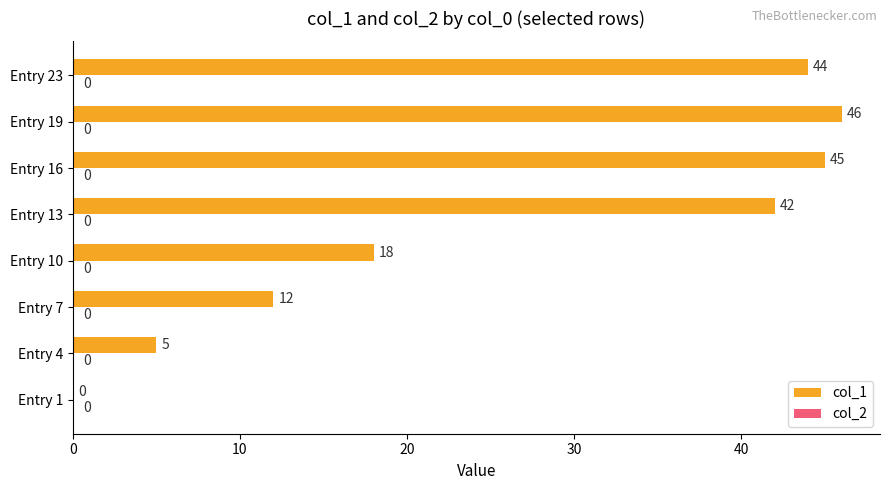

Reading bottom to top, transcribe all the data shown in this chart.

Entry 1=0	Entry 4=5	Entry 7=12	Entry 10=18	Entry 13=42	Entry 16=45	Entry 19=46	Entry 23=44